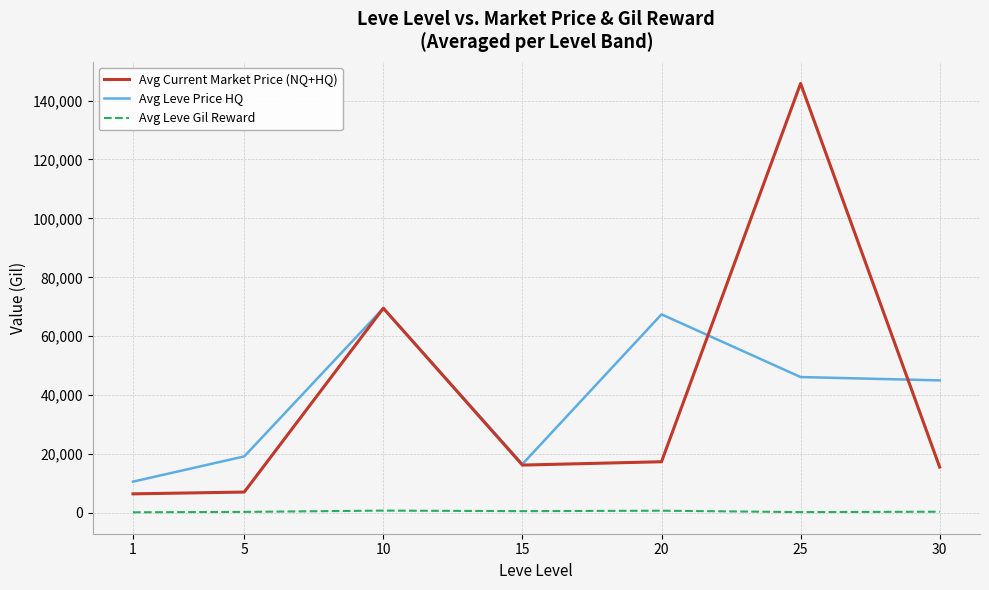

Is it true that Avg Leve Price HQ equals 3962.1 at 1?

False